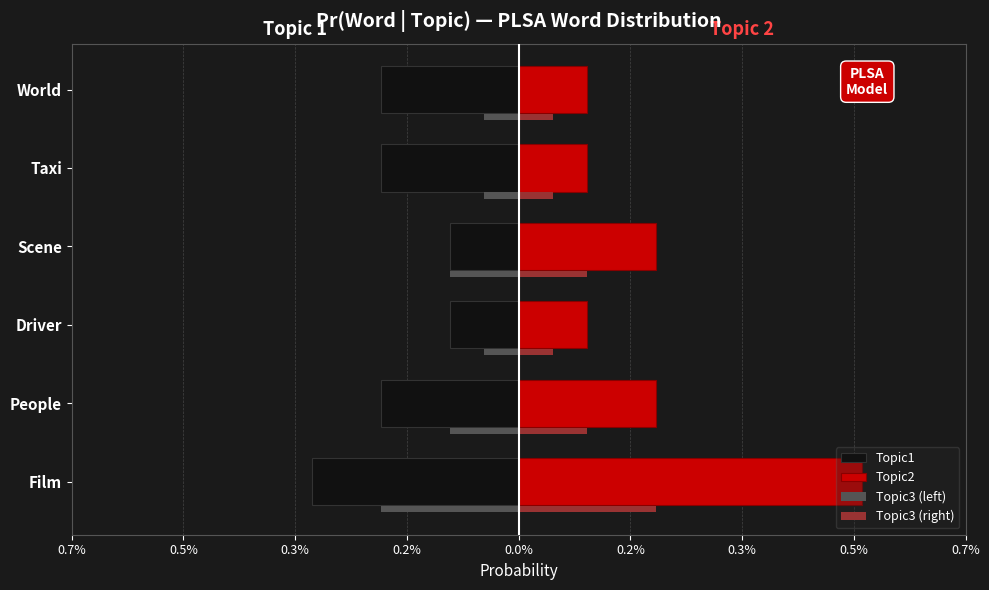

What are all the series names shown in the legend?

Topic1, Topic2, Topic3 (left), Topic3 (right)